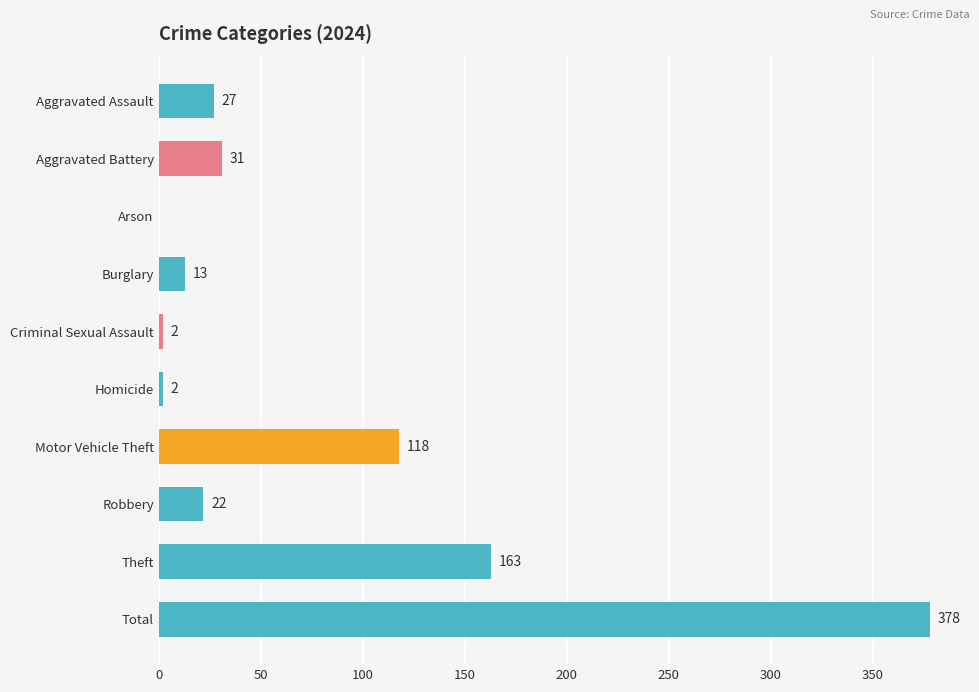

What is the greatest value displayed?

378